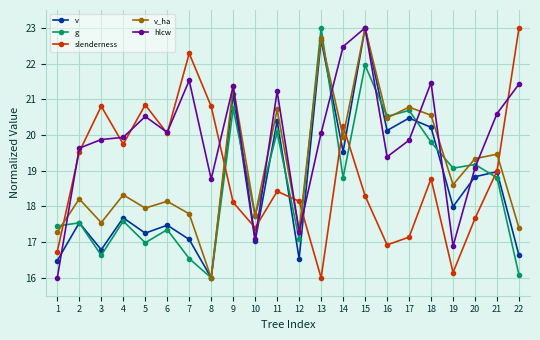

What is the lowest value of the g series?

16.0